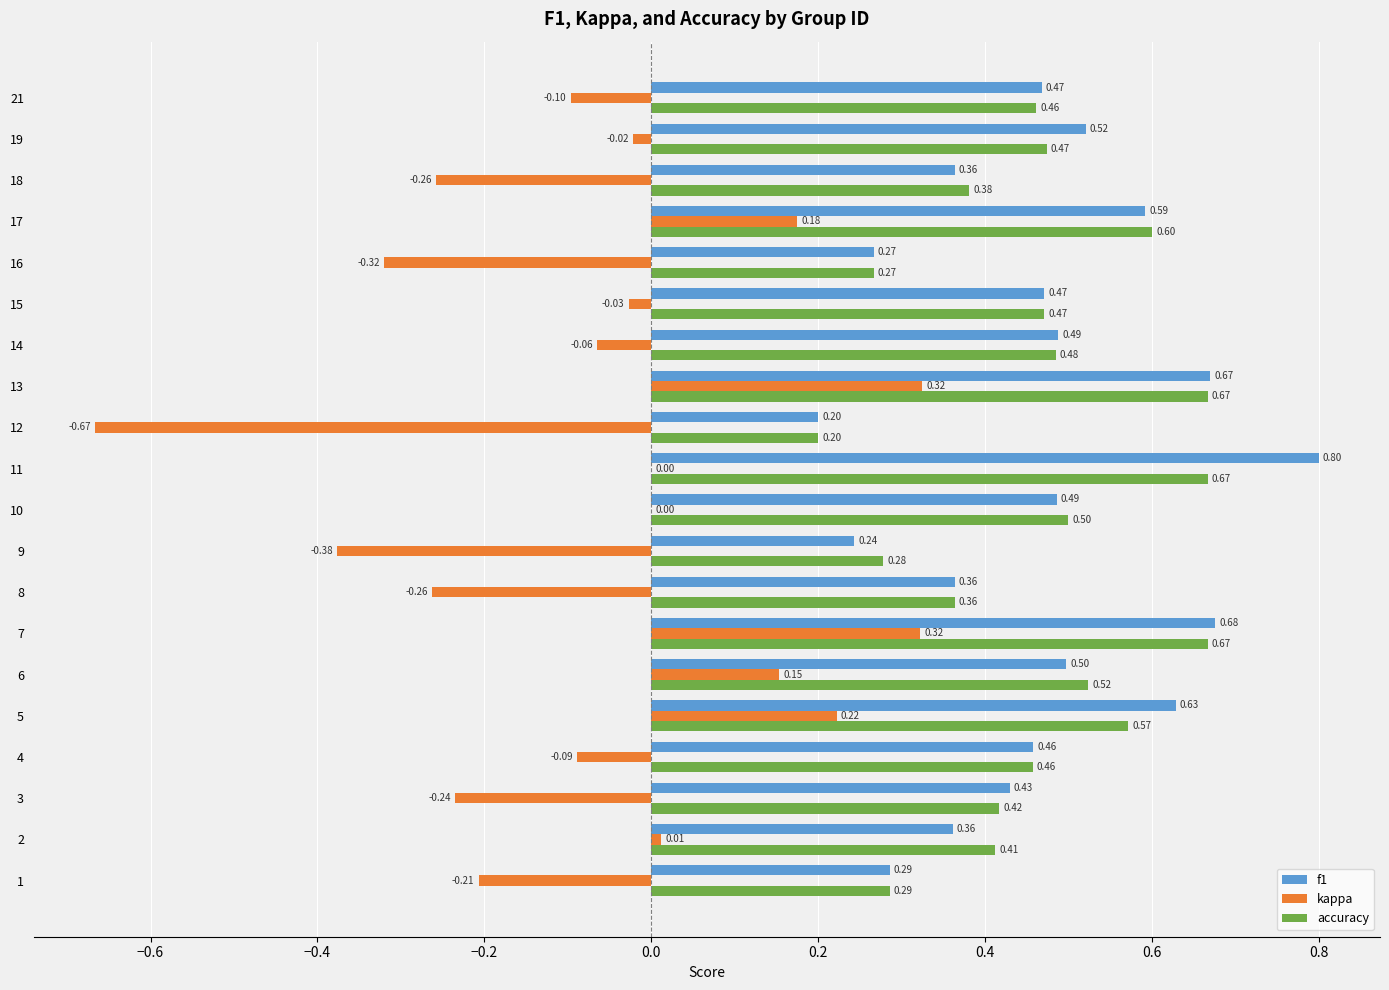

How many accuracy values are between 0 and 1?

20